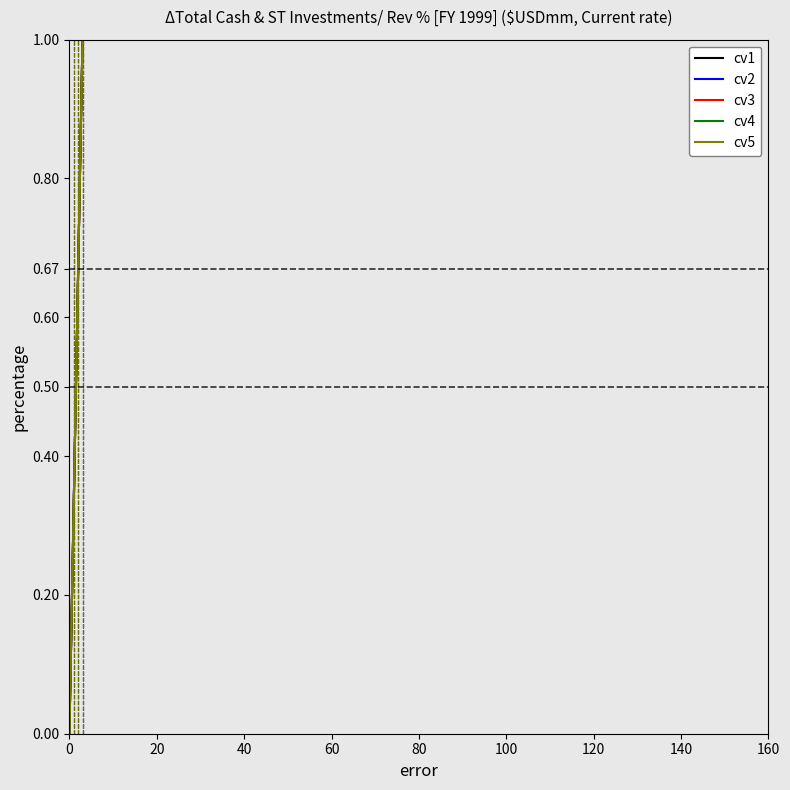

True or false: cv3 has a value of 1.6 at 140.

False